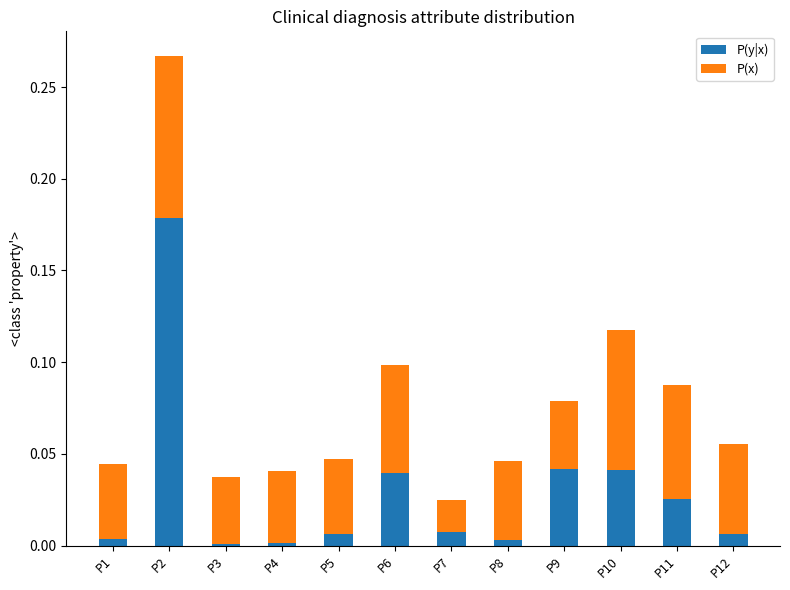

At which category is the sum across all series the highest?

P2